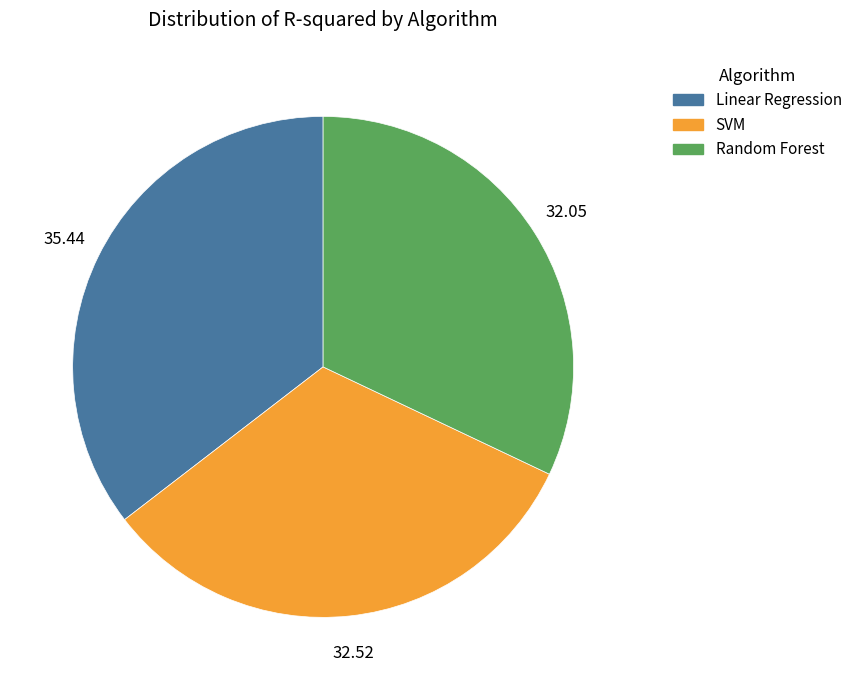

Does Random Forest represent more than half of the total?

No